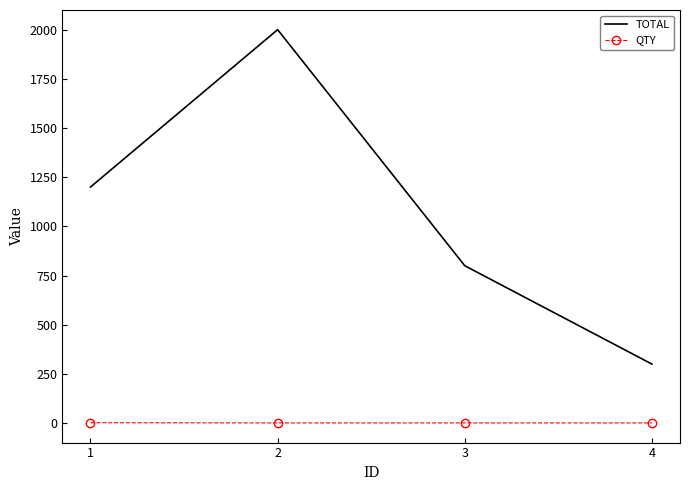

Which series changed the most between 1 and 3?

TOTAL